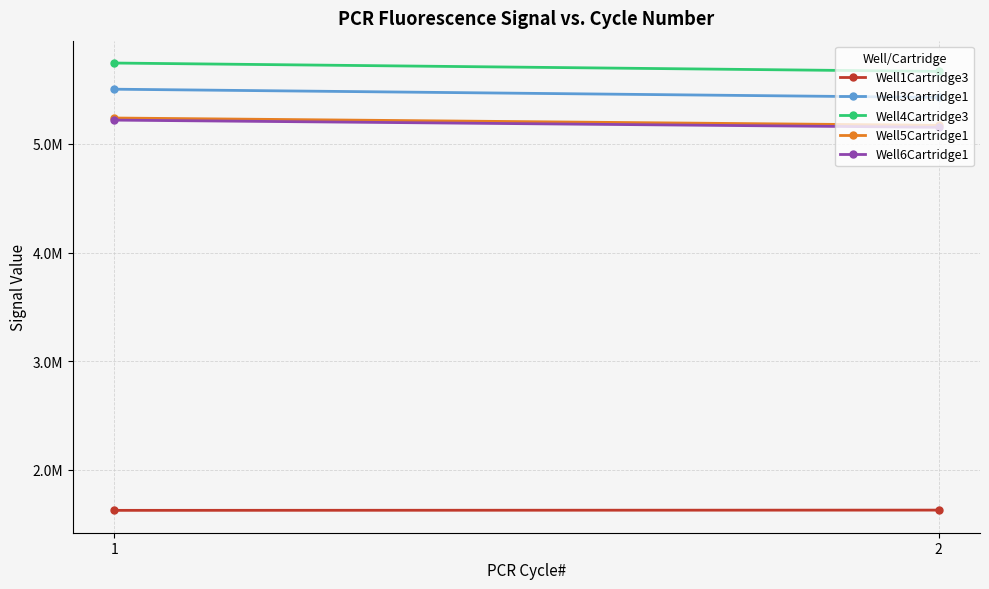

Reading left to right, extract all data points from this chart.

Well1Cartridge3: 1=1628117	2=1630443
Well3Cartridge1: 1=5503226	2=5427573
Well4Cartridge3: 1=5743982	2=5666791
Well5Cartridge1: 1=5238122	2=5170807
Well6Cartridge1: 1=5218782	2=5152549